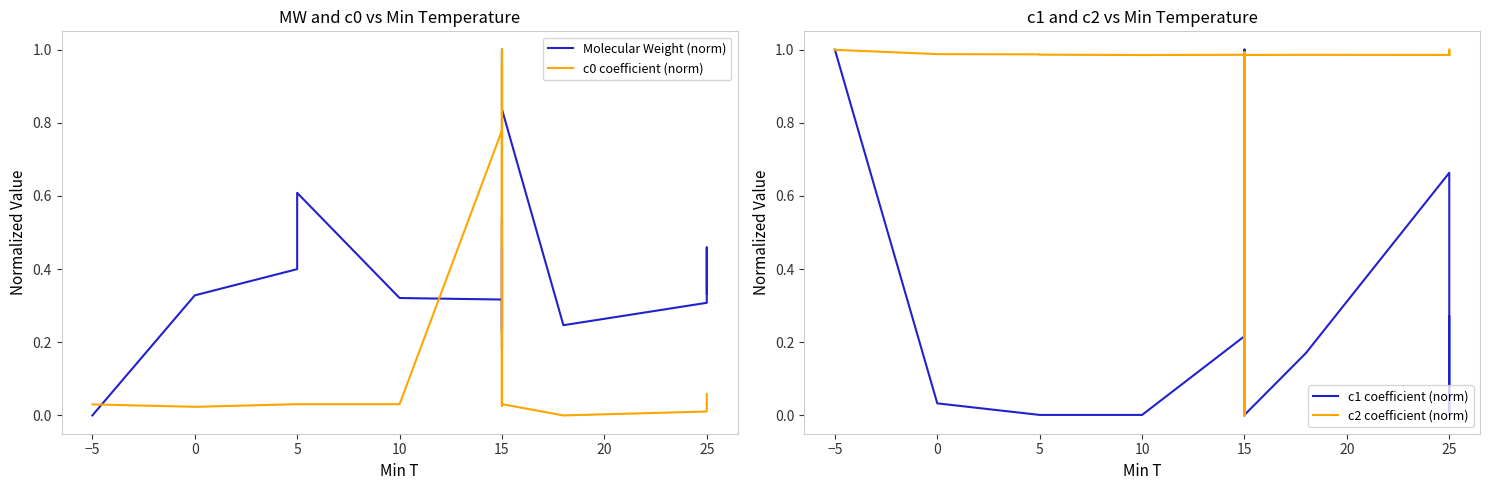

What is the sum of the c0 coefficient (norm) values at 15 and 0?

0.8